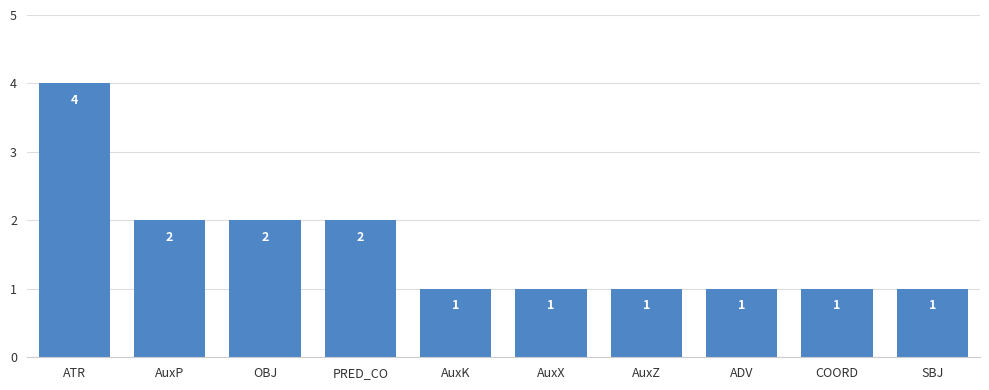

Read the value at SBJ.

1